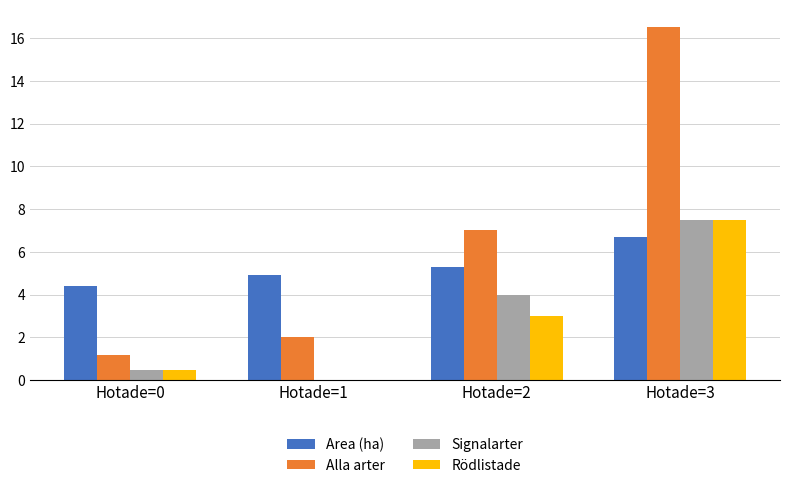

Where is Area (ha) nearest to the value 5?

Hotade=1